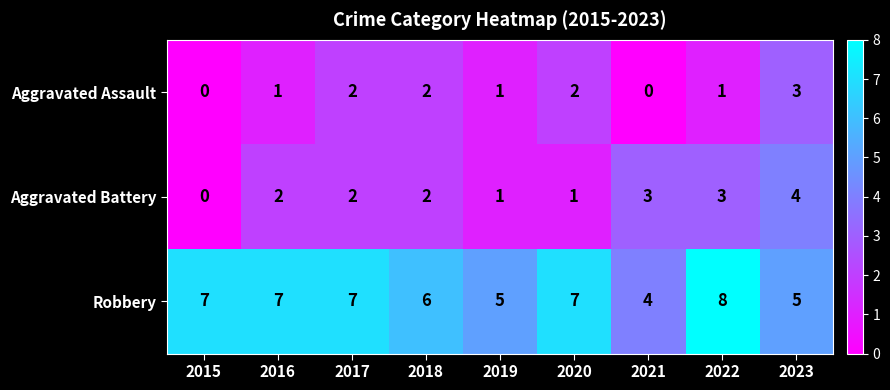

What is the difference between the maximum and second lowest values in the Aggravated Battery series?

3